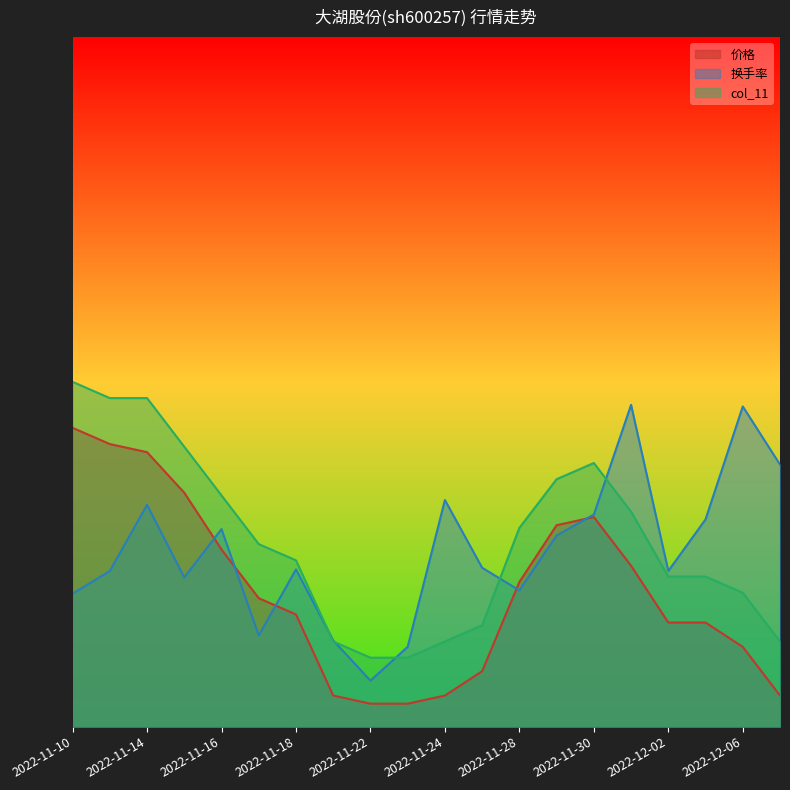

Rank the series by their average value, from lowest to highest.

价格, 换手率, col_11